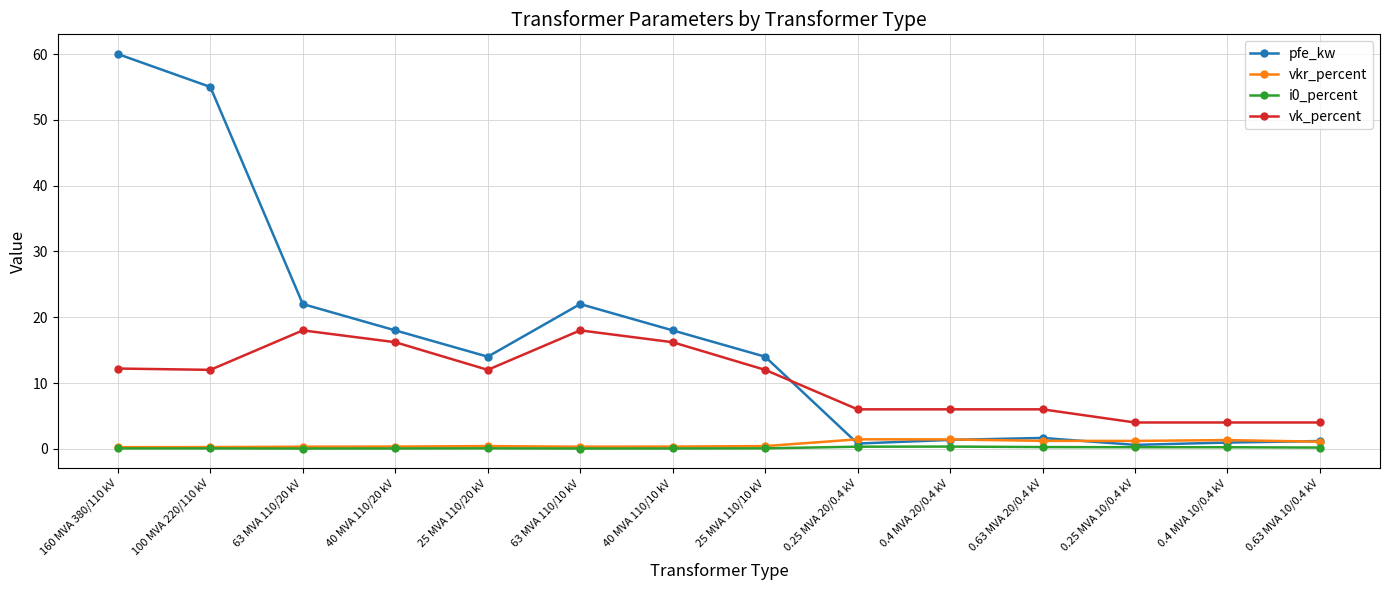

The pfe_kw series shows 55.0 at 100 MVA 220/110 kV. True or false?

True